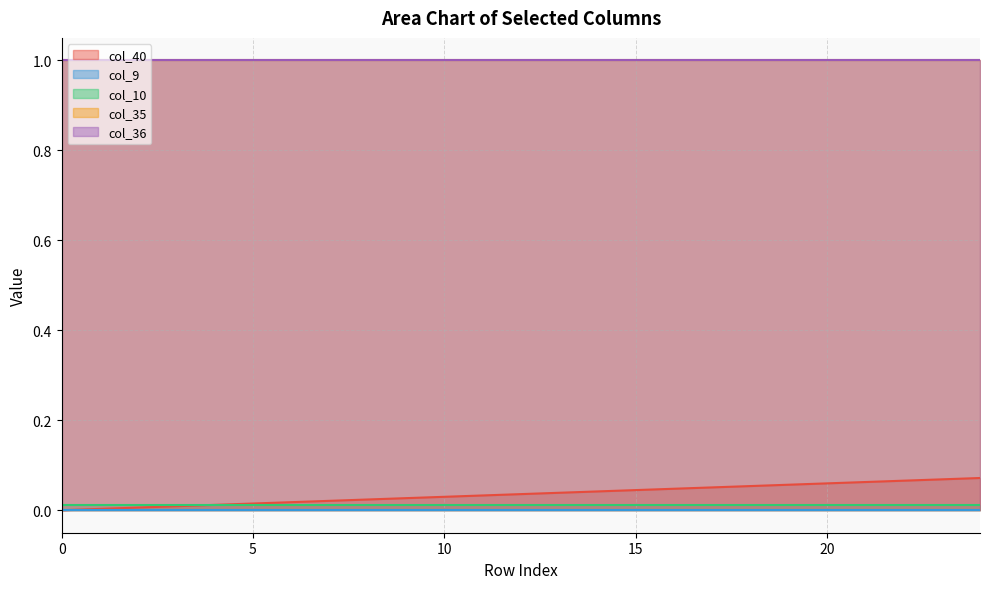

Which series changed the most between 15 and 20?

col_40